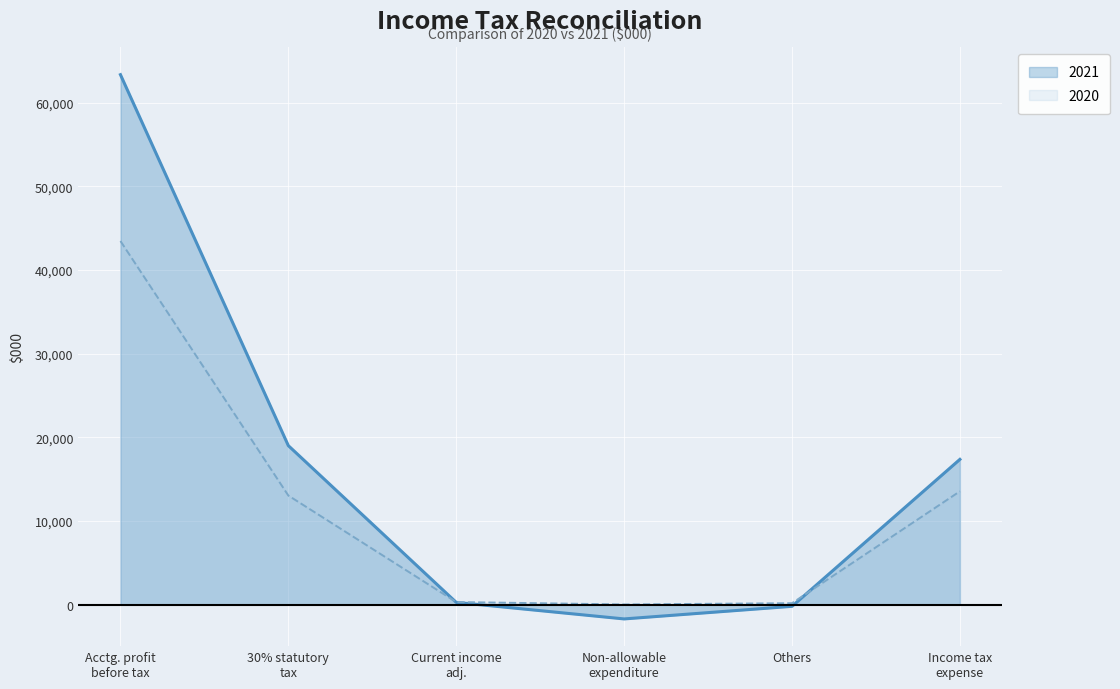

List the series in order of their overall mean, highest first.

2021, 2020